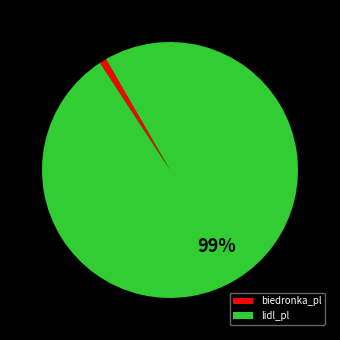

To the nearest percent, what is the combined percentage of biedronka_pl and lidl_pl?

100%